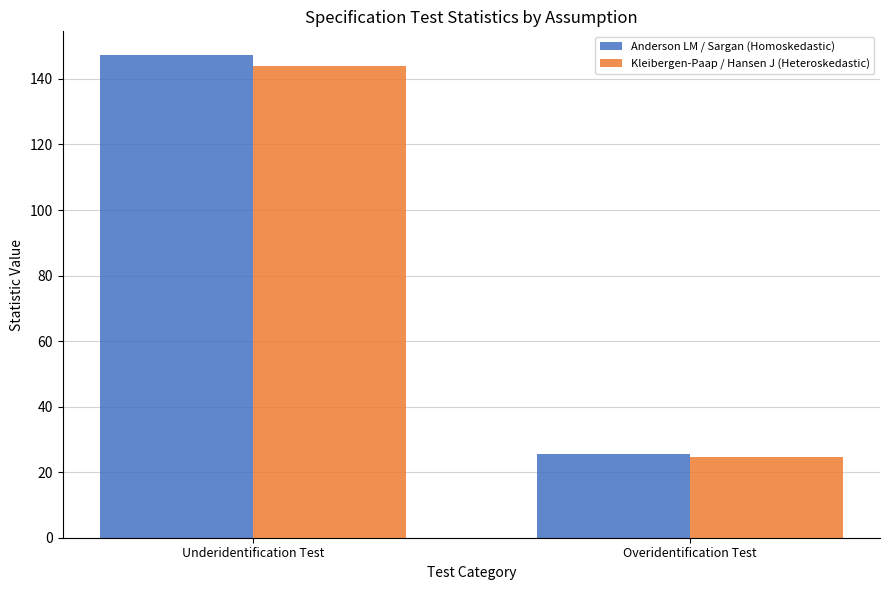

Which series changed the most between Underidentification Test and Overidentification Test?

Anderson LM / Sargan (Homoskedastic)